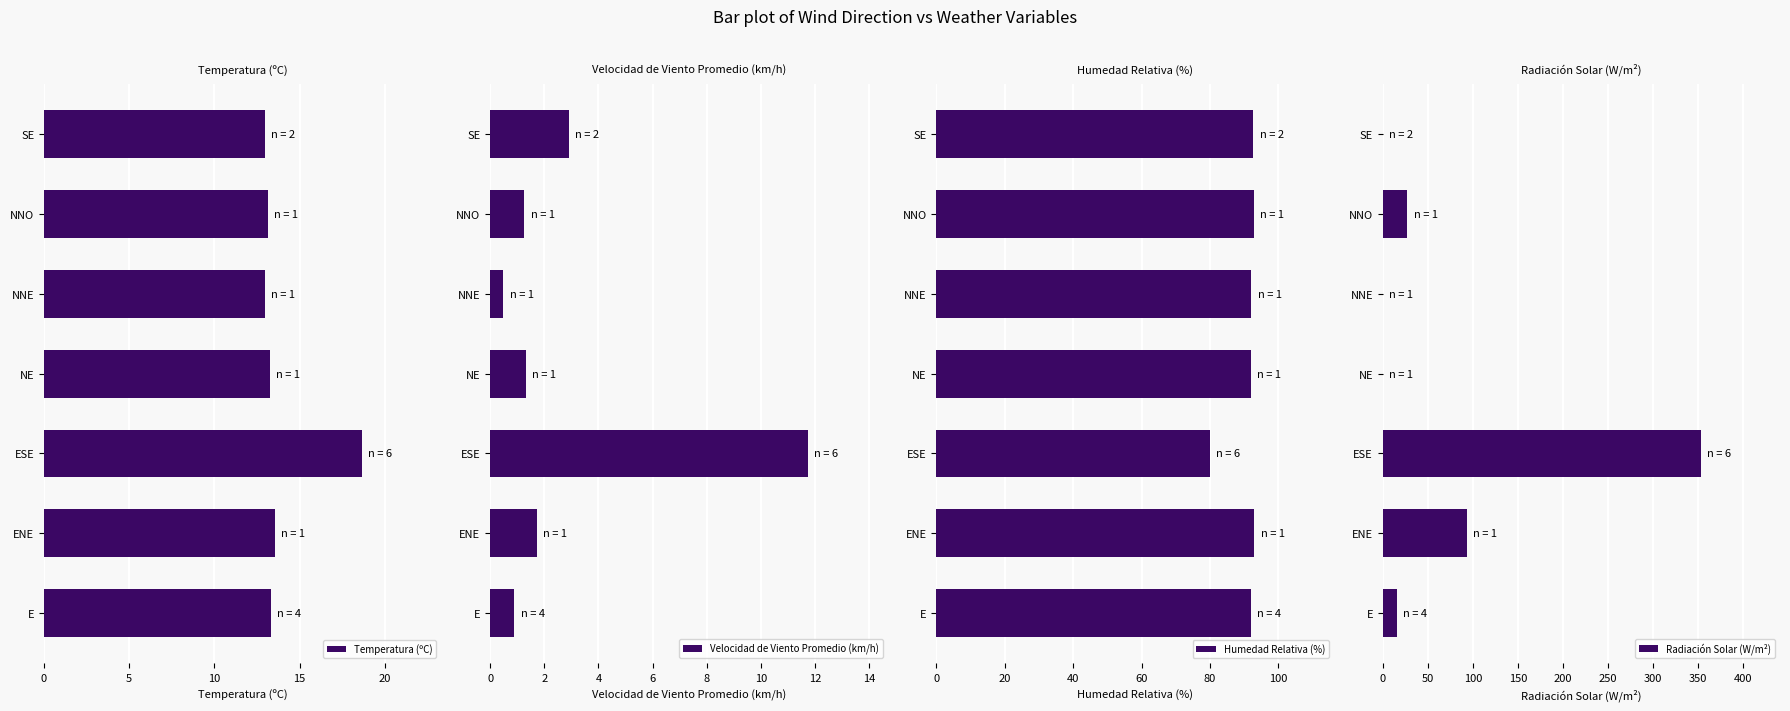

The Temperatura (ºC) series shows 4.7 at NE. True or false?

False